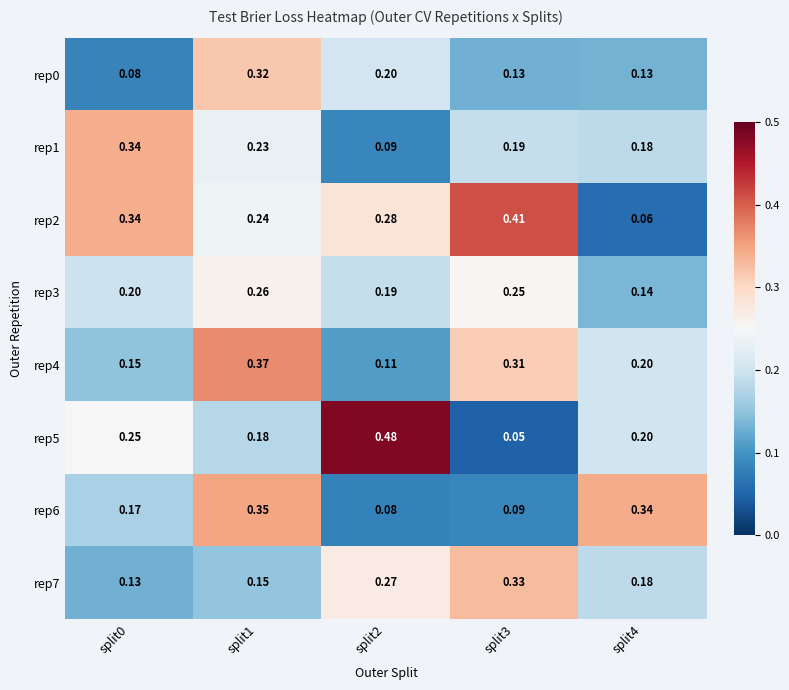

Is the value of rep5 at split2 greater than the value of rep7 at split3?

Yes